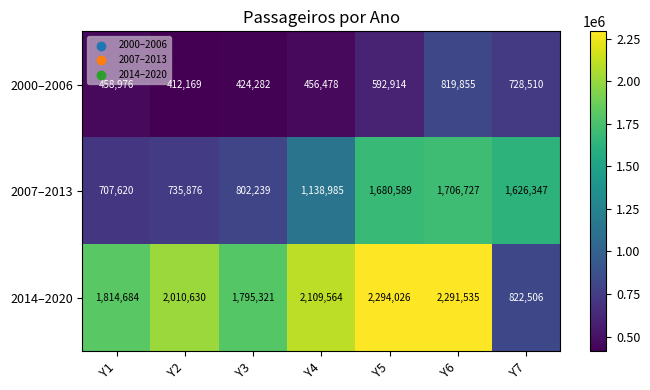

What is the total value across all series at Y4?

3705027